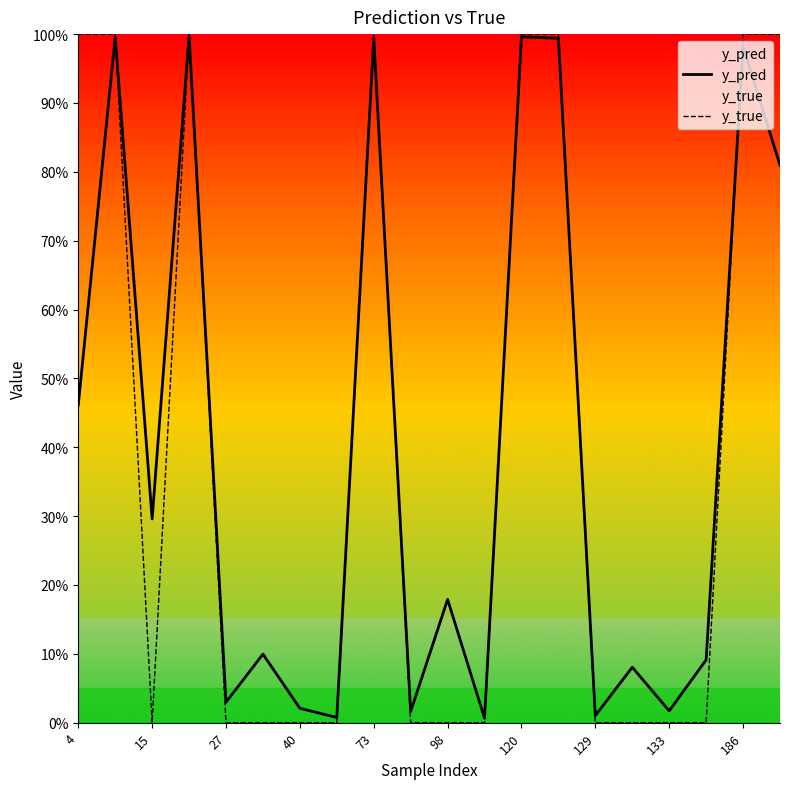

Which series has the largest total across all categories?

y_pred